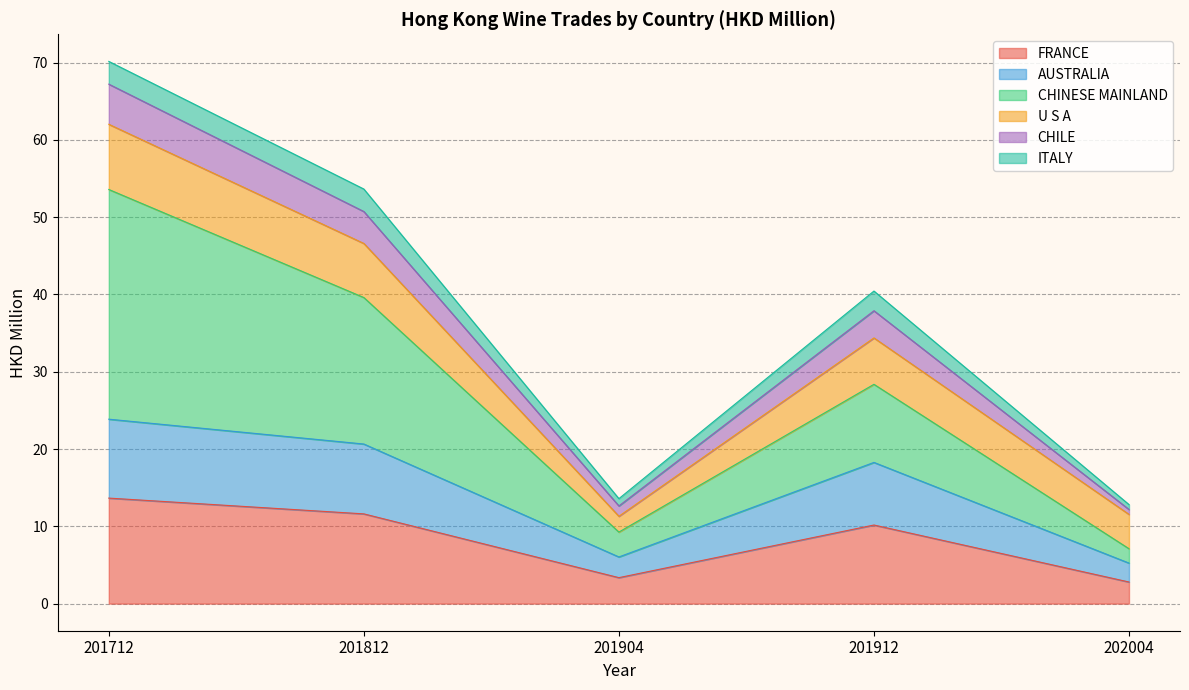

Does the chart have visible grid lines?

Yes